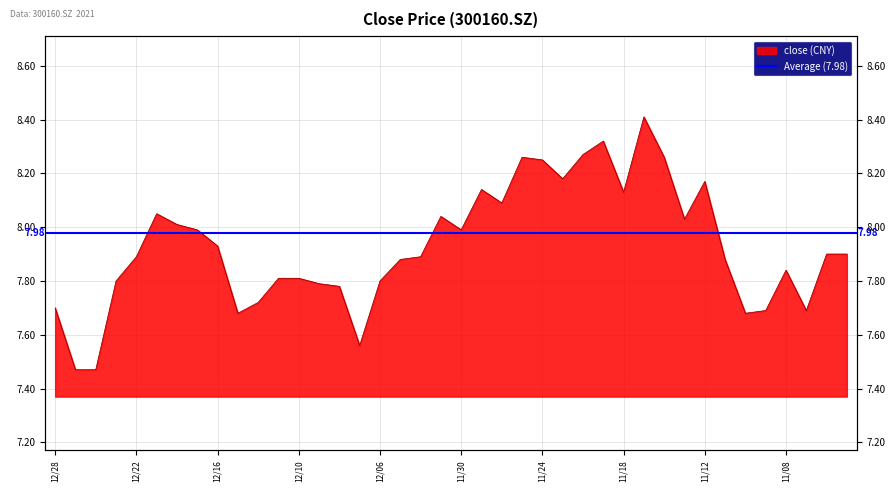

What is the greatest value displayed?

8.4